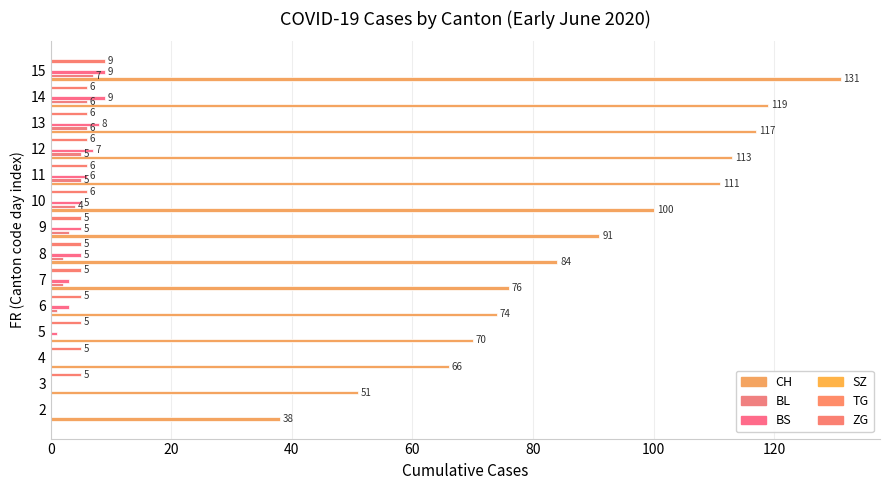

The BS series shows 3.0 at 14. True or false?

False